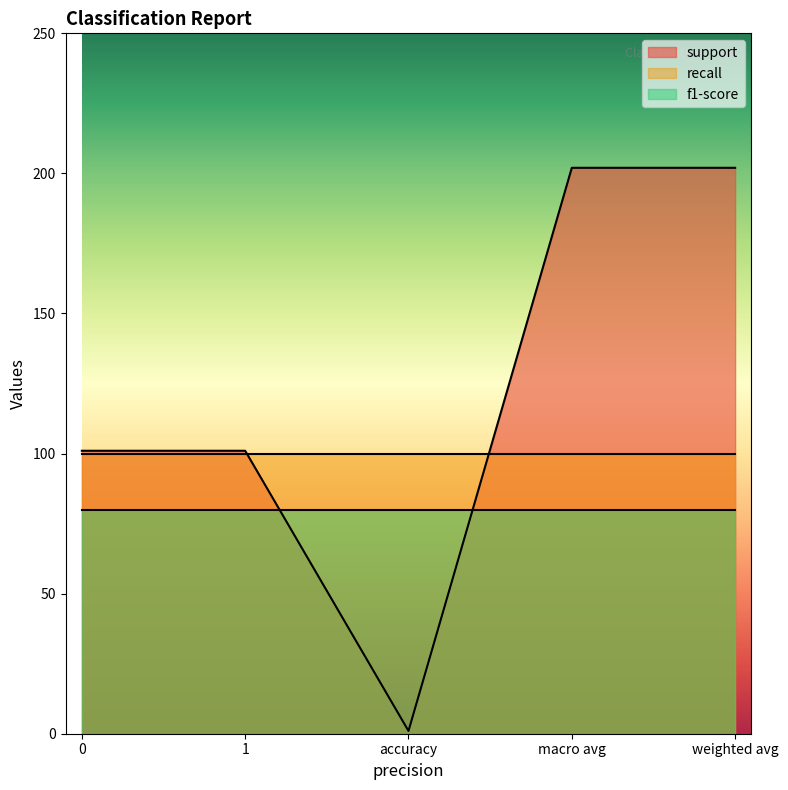

The value of f1-score at accuracy is 80. True or false?

True